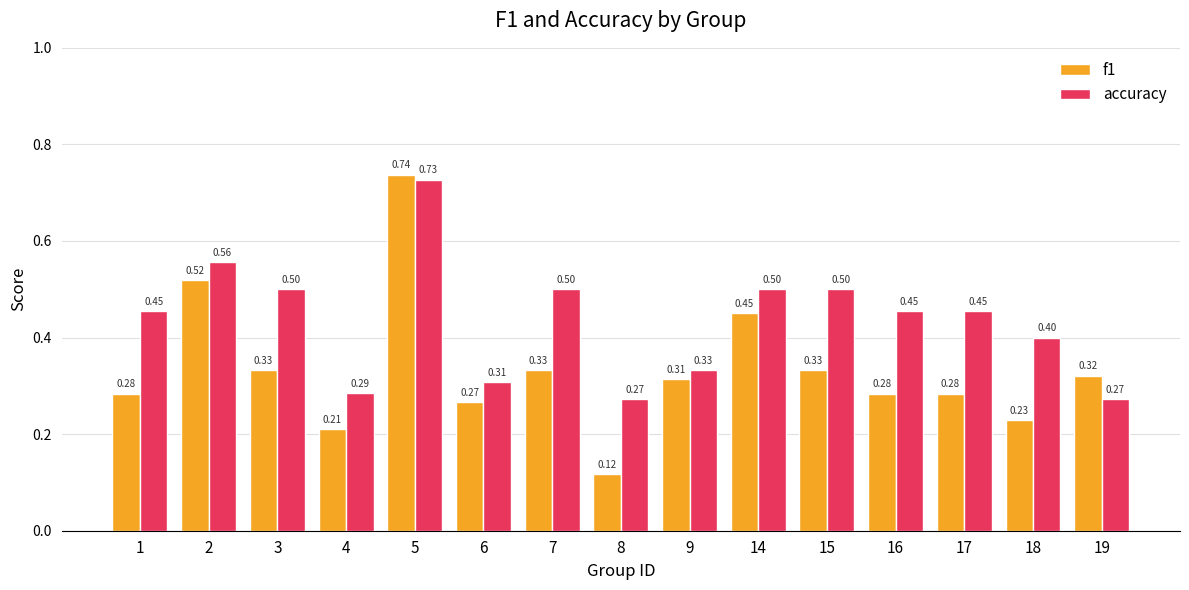

List the series in order of their overall mean, lowest first.

f1, accuracy